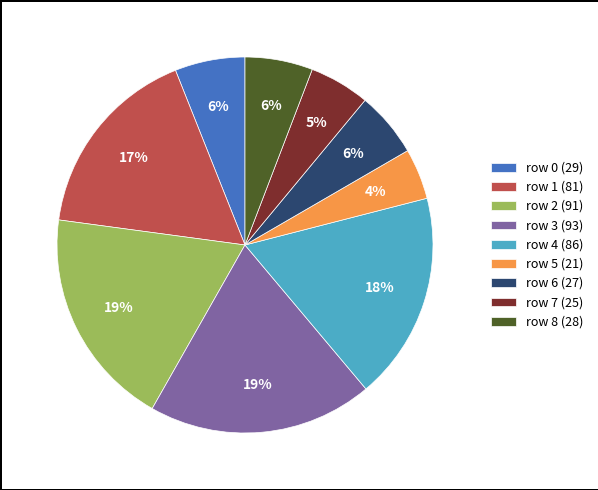

Is it true that row 0 is 19% of the pie?

False